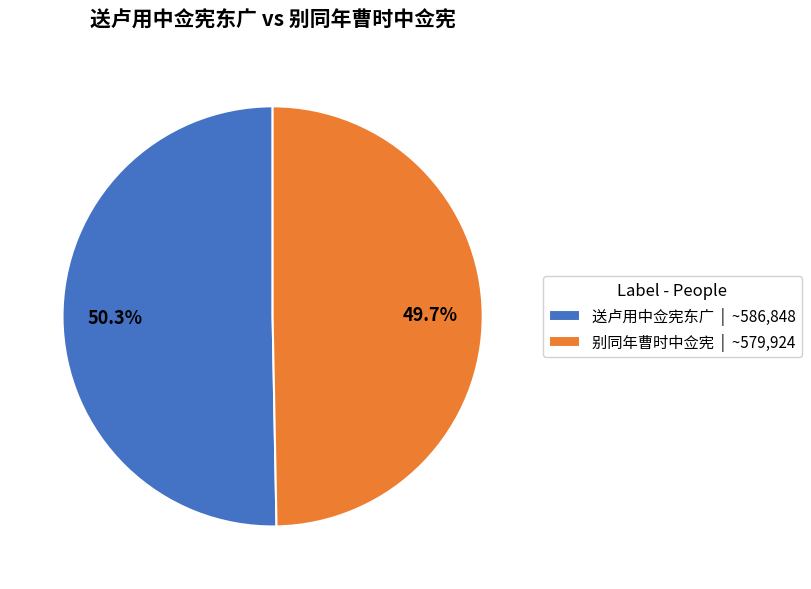

Which category has the smallest portion of the pie?

别同年曹时中佥宪